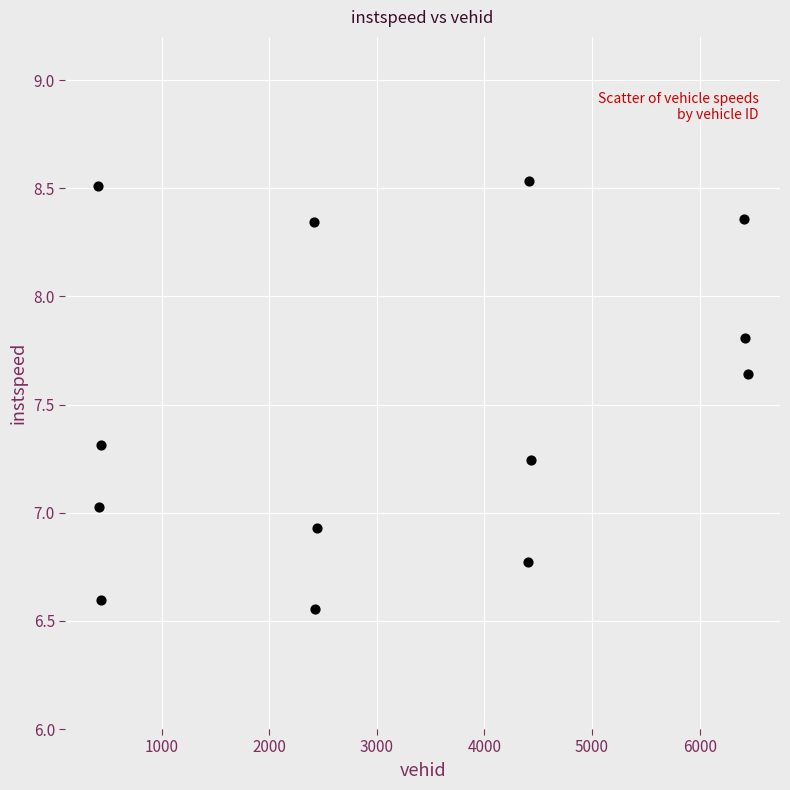

What is the range of X values (max minus min)?

6037.0